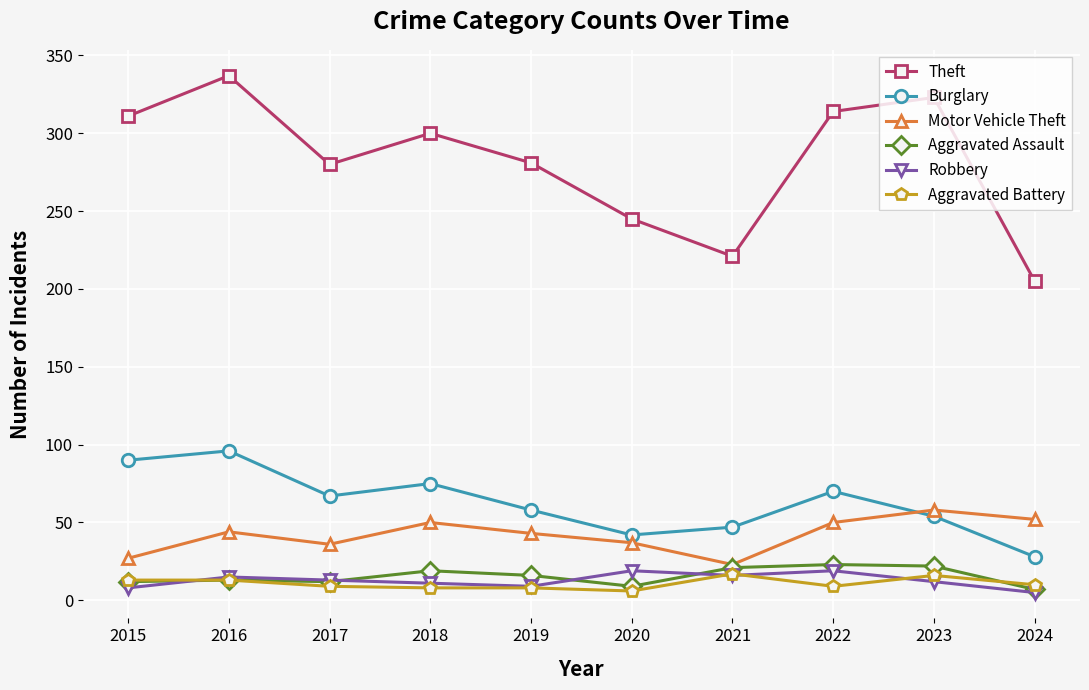

The value of Motor Vehicle Theft at 2024 is 52. True or false?

True